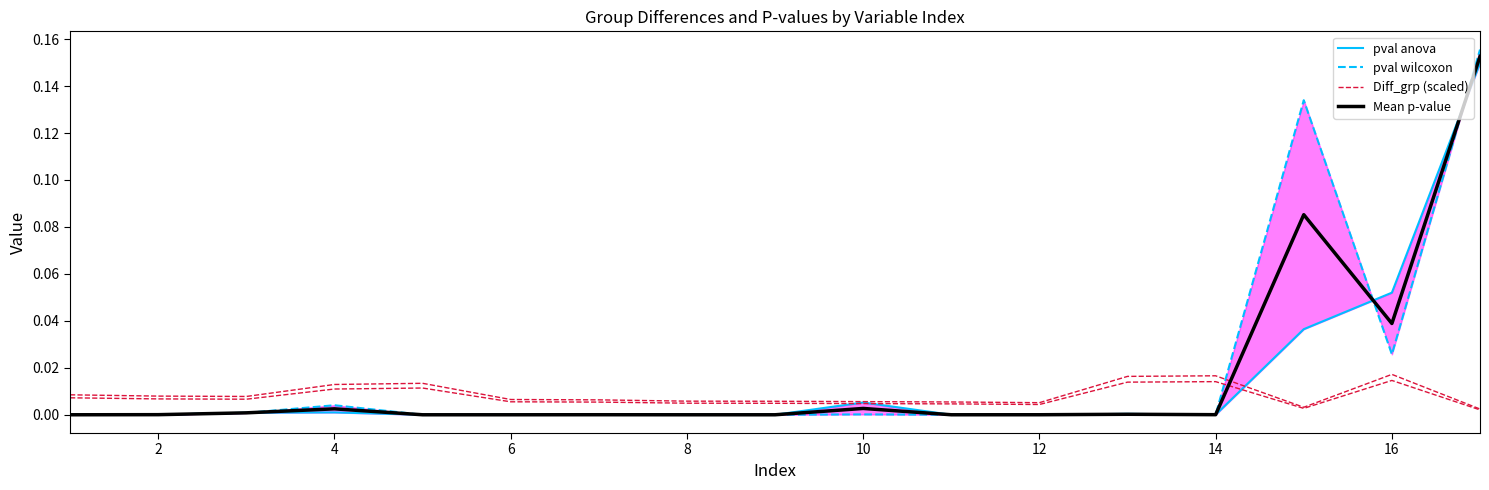

How many lines are shown in the chart?

4